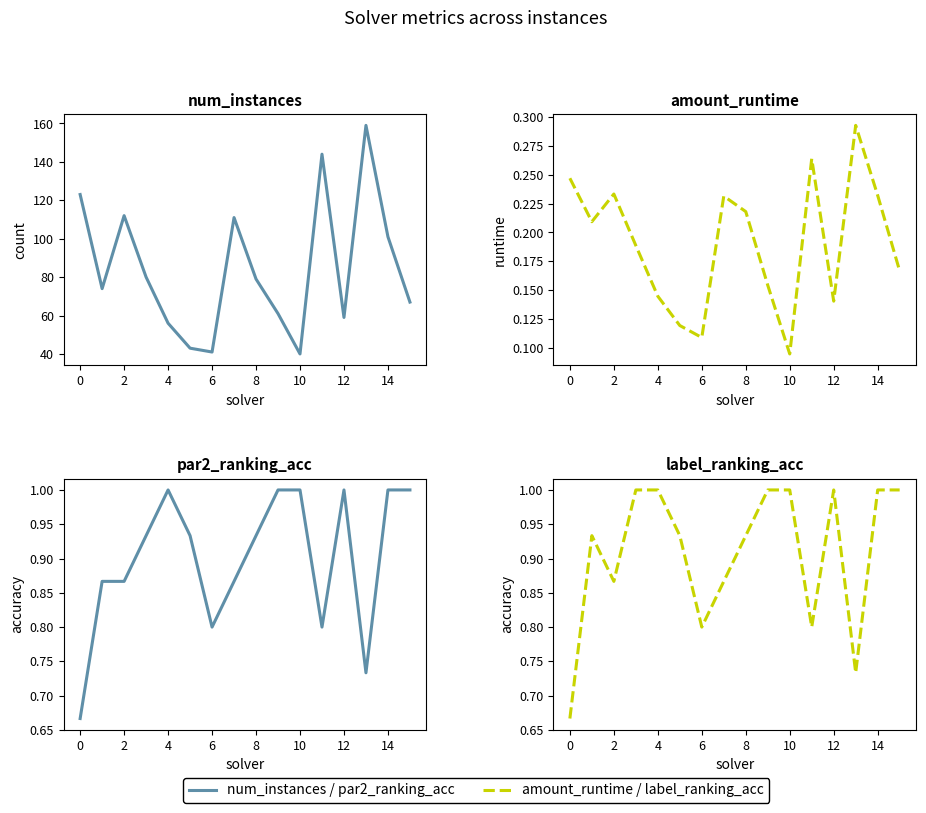

Reading right to left, transcribe all the data shown in this chart.

Solid series: 1.0	1.0	0.7	1.0	0.8	1.0	1.0	0.9	0.9	0.8	0.9	1.0	0.9	0.9	0.9	0.7
Dashed series: 1.0	1.0	0.7	1.0	0.8	1.0	1.0	0.9	0.9	0.8	0.9	1.0	1.0	0.9	0.9	0.7